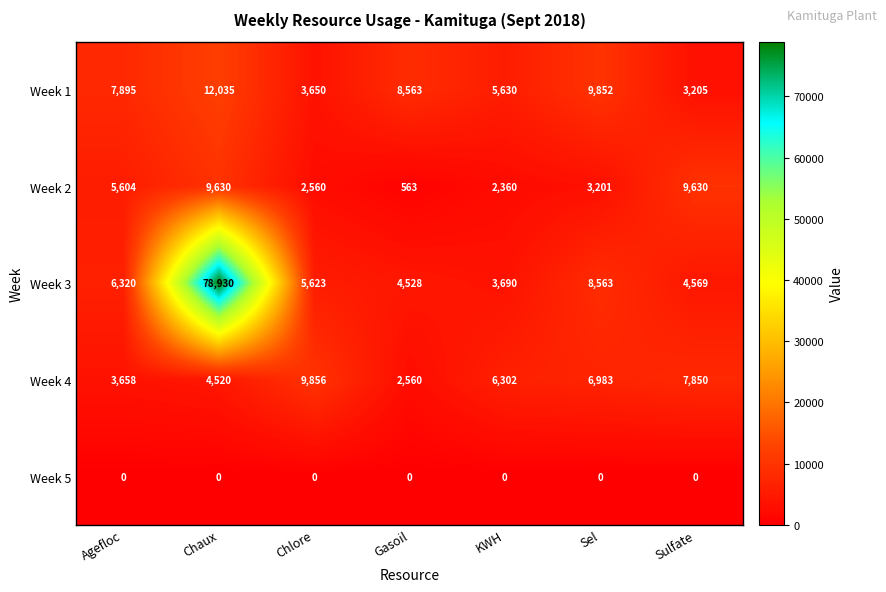

The Week 5 series shows 0 at Agefloc. True or false?

True